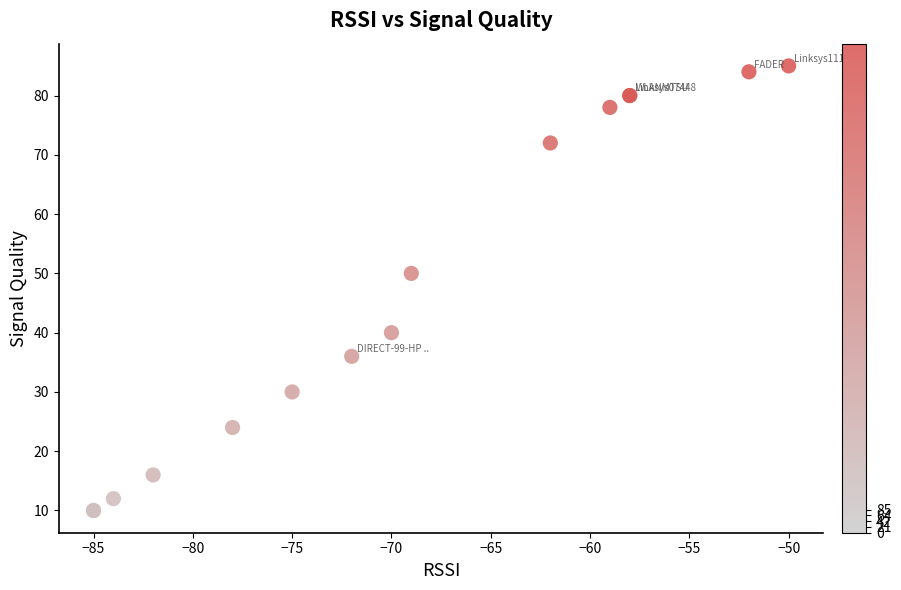

What Y value in the scatter plot is closest to 47?

50